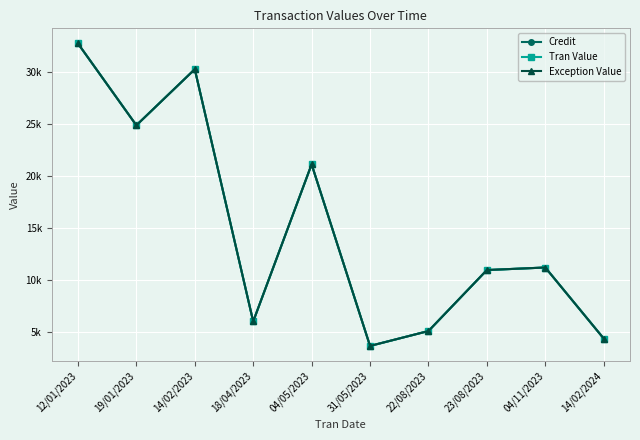

Between 04/05/2023 and 12/01/2023, which is larger?

12/01/2023